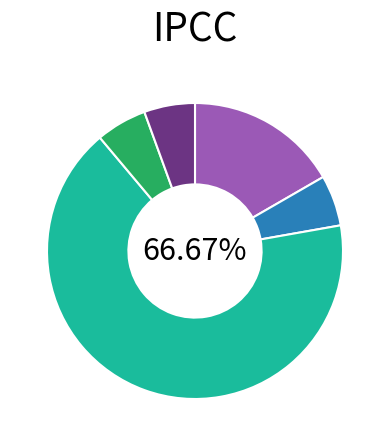

Is there any slice that represents more than half of the pie?

Yes